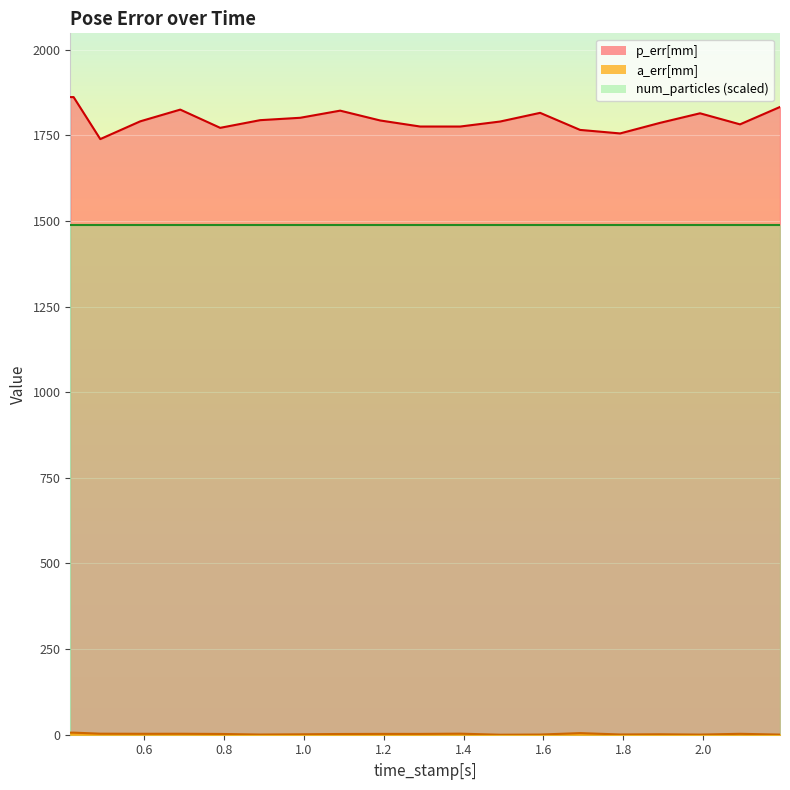

What is the label of the 3rd point from the right?

1.991476058959961